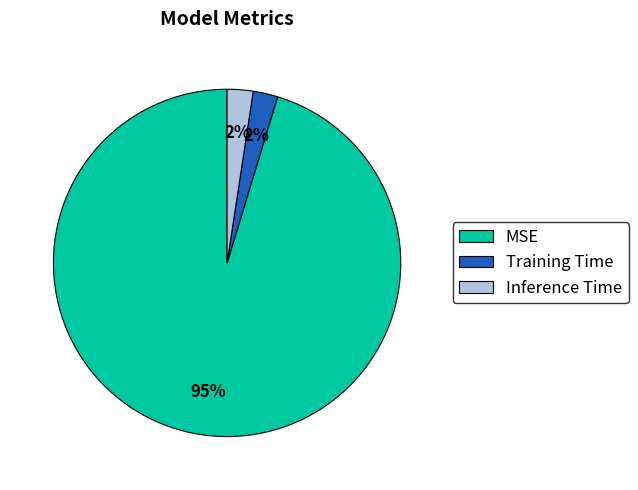

To the nearest percent, what portion does Training Time represent?

2%